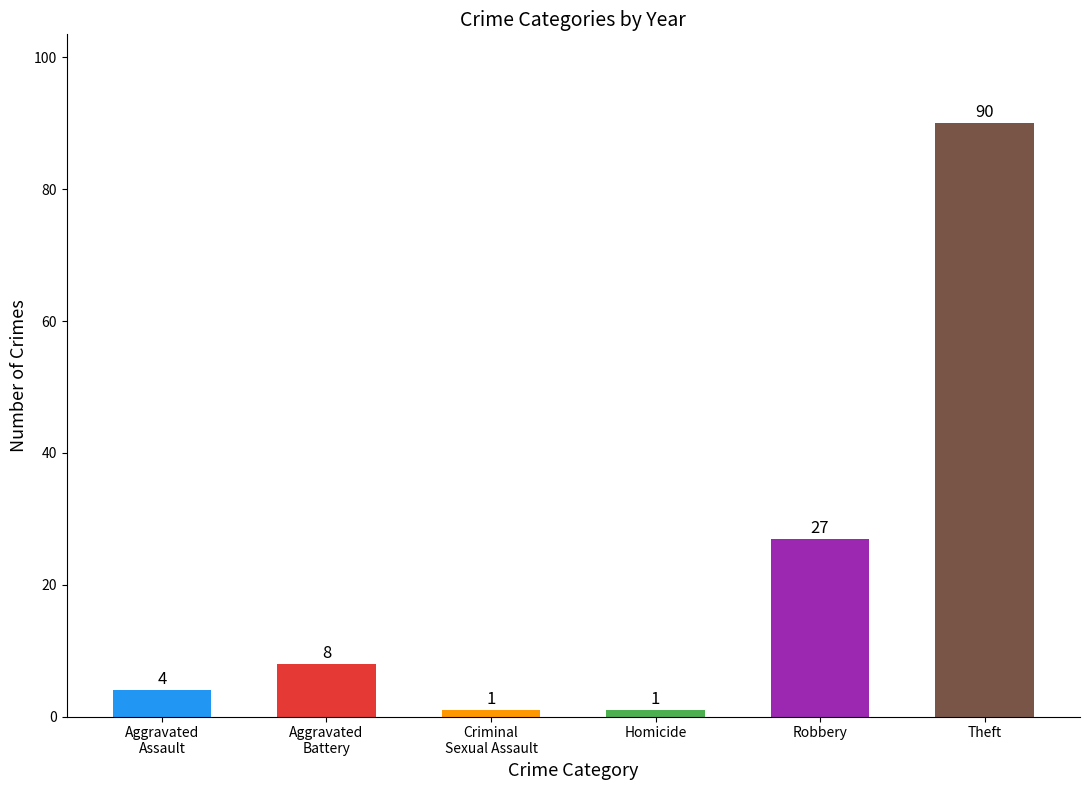

How many bars are there in total?

6